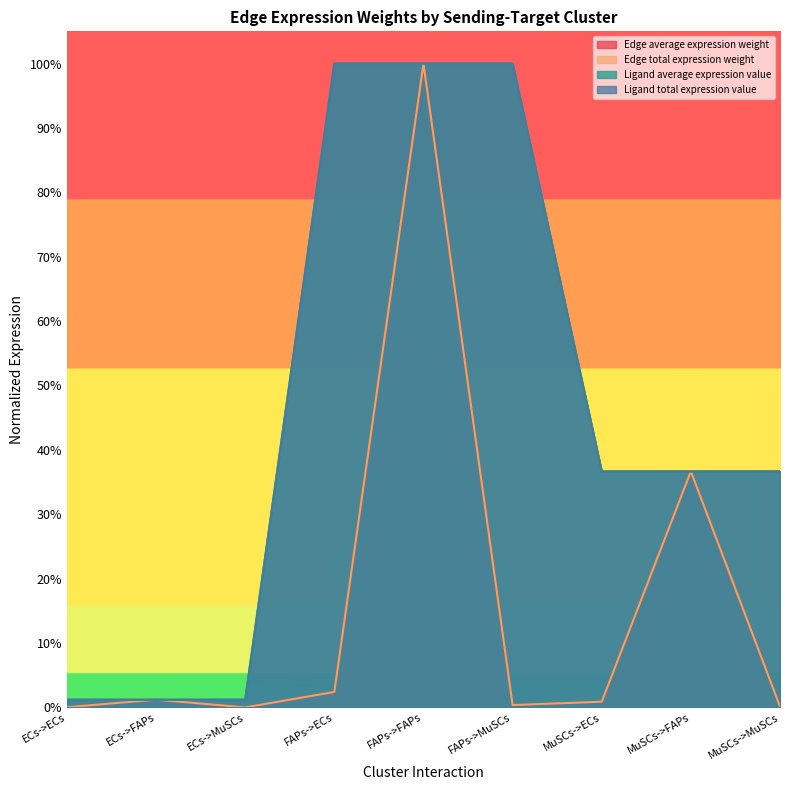

At which label does Edge total expression weight reach its peak?

FAPs->FAPs